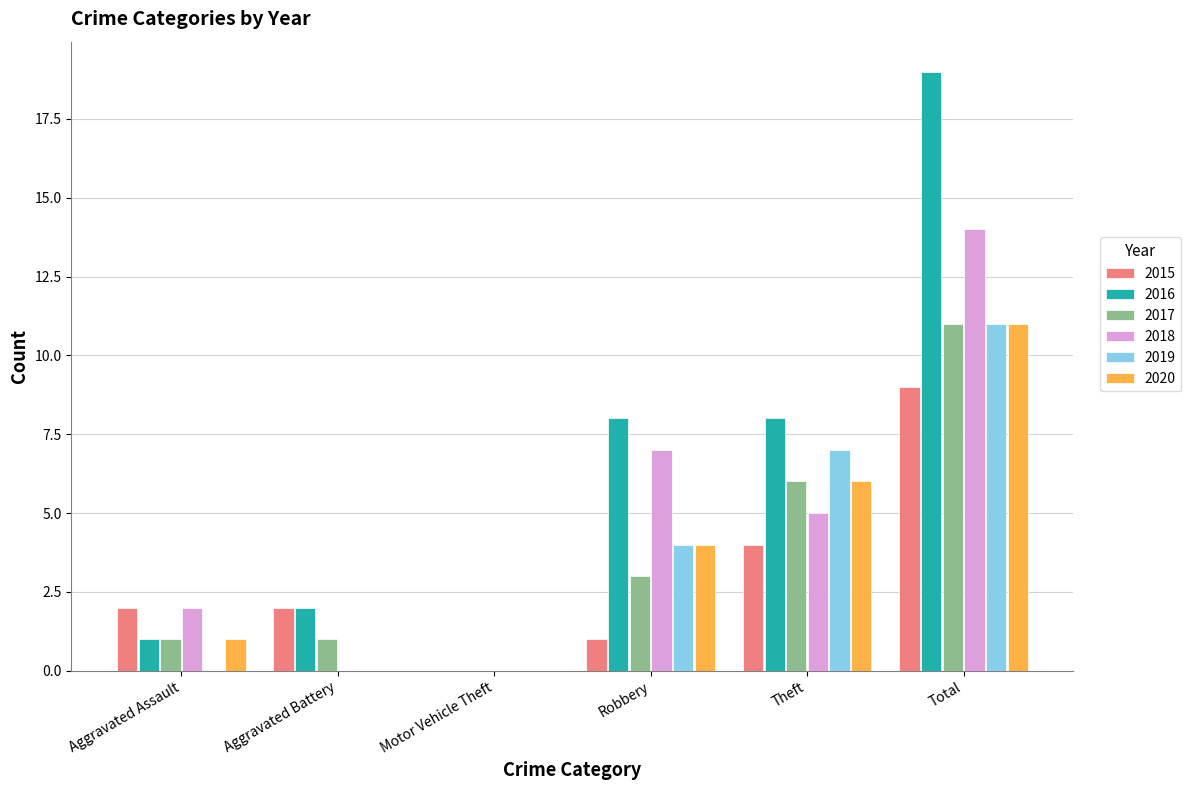

Does the chart contain stacked bars?

No